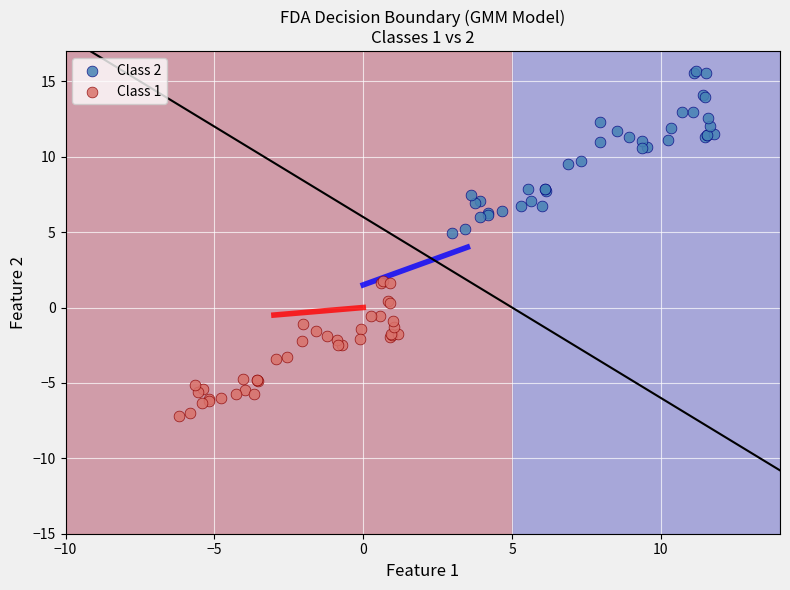

Which series has the widest spread of Y values?

Class 2